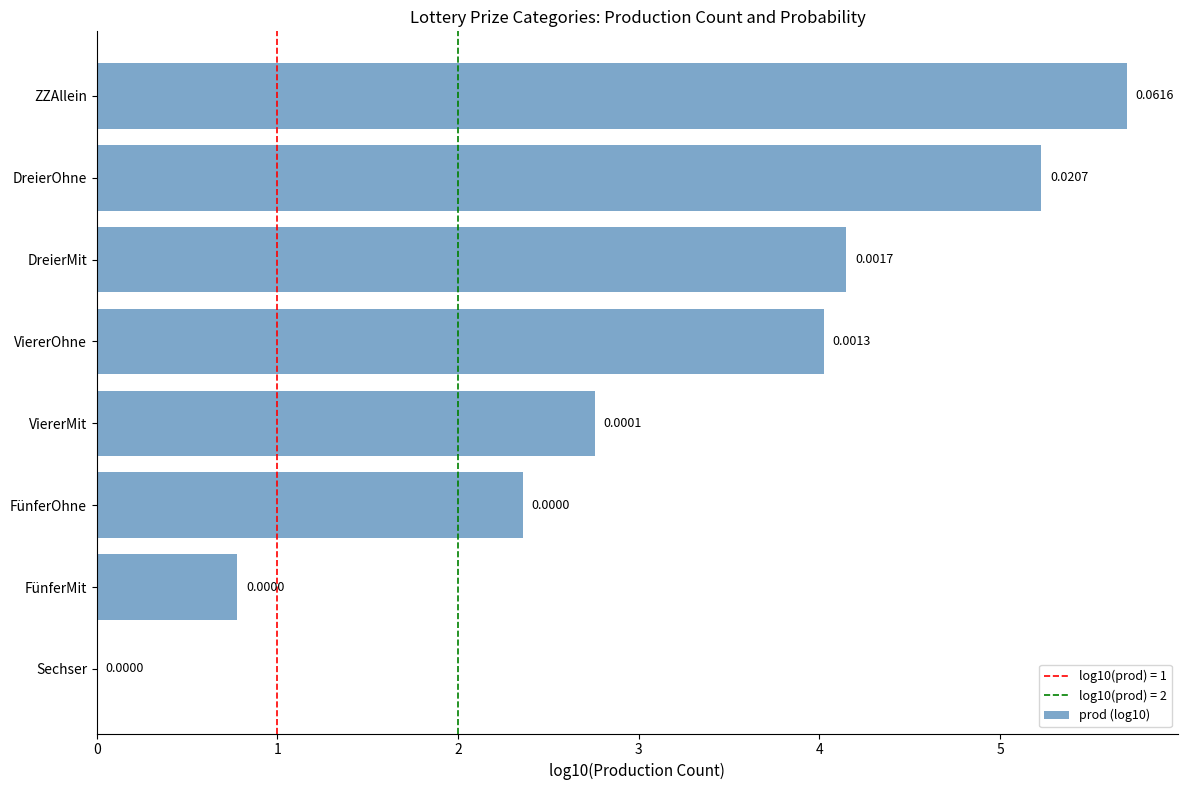

What is the average value?

3.1